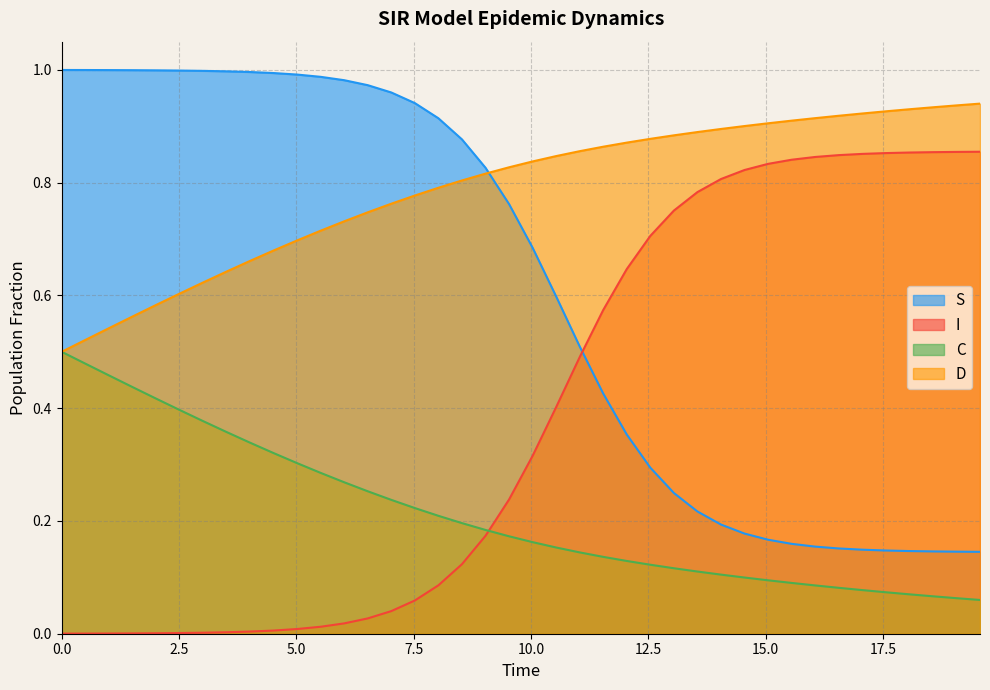

True or false: C and S intersect in this chart.

False